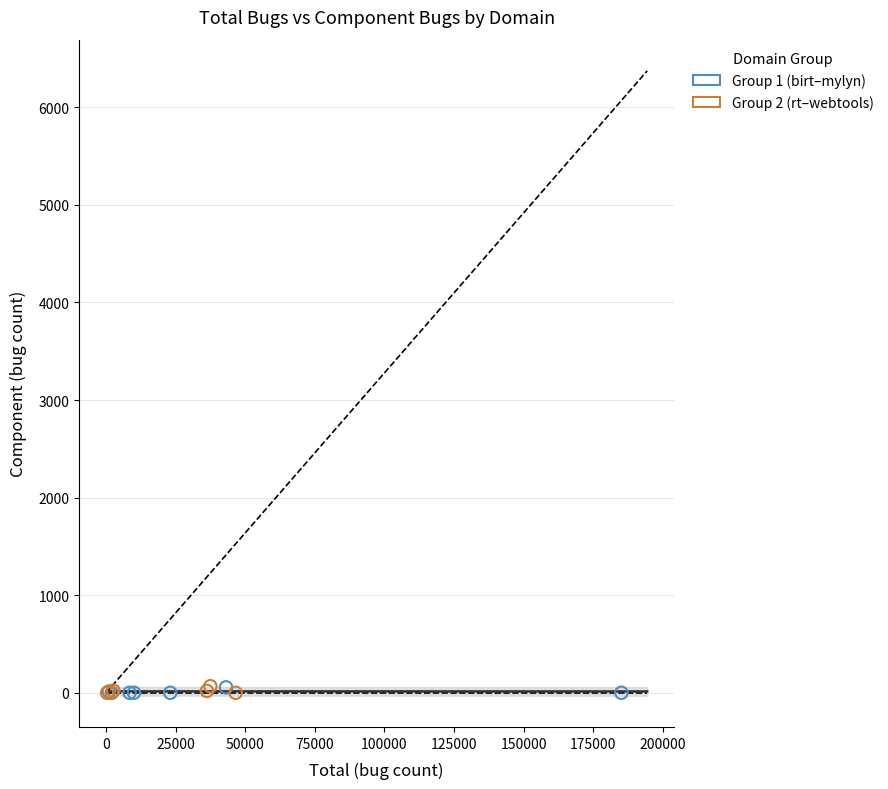

What are all the series names shown in the legend?

Group 1 (birt–mylyn), Group 2 (rt–webtools)